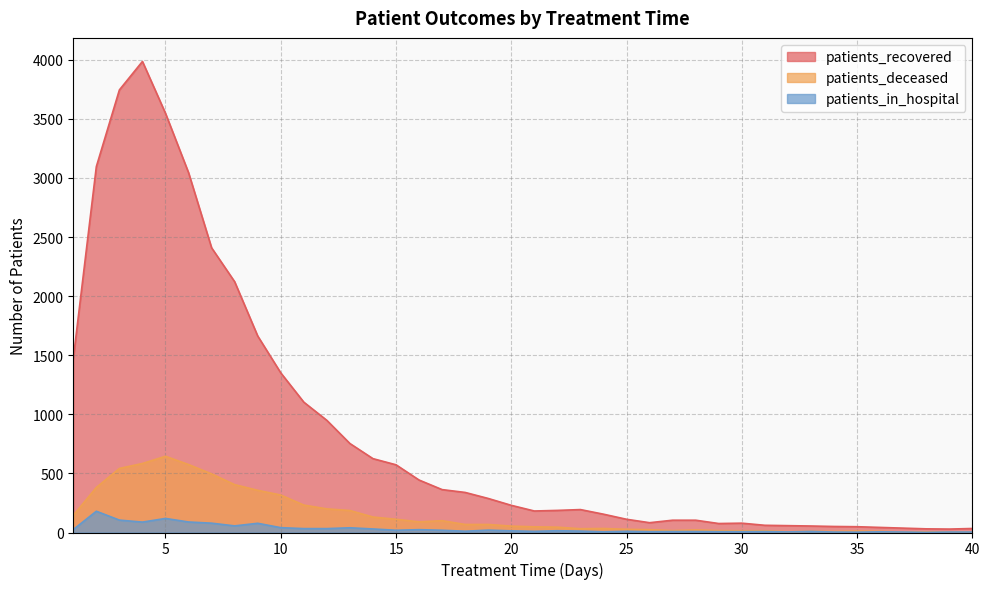

True or false: patients_in_hospital and patients_recovered intersect in this chart.

False